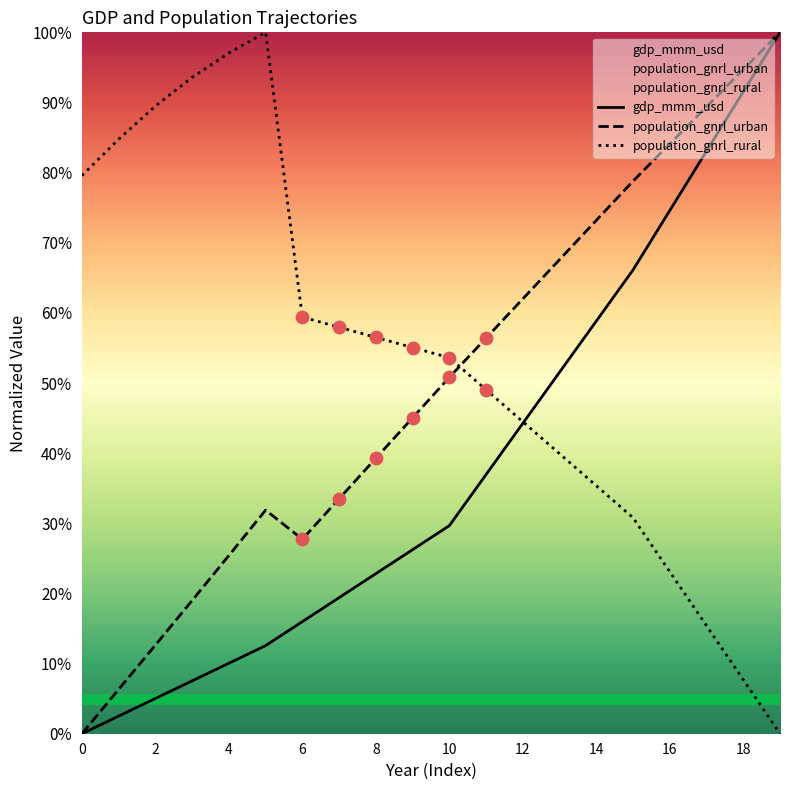

Which series contains the lowest Y value?

gdp_mmm_usd